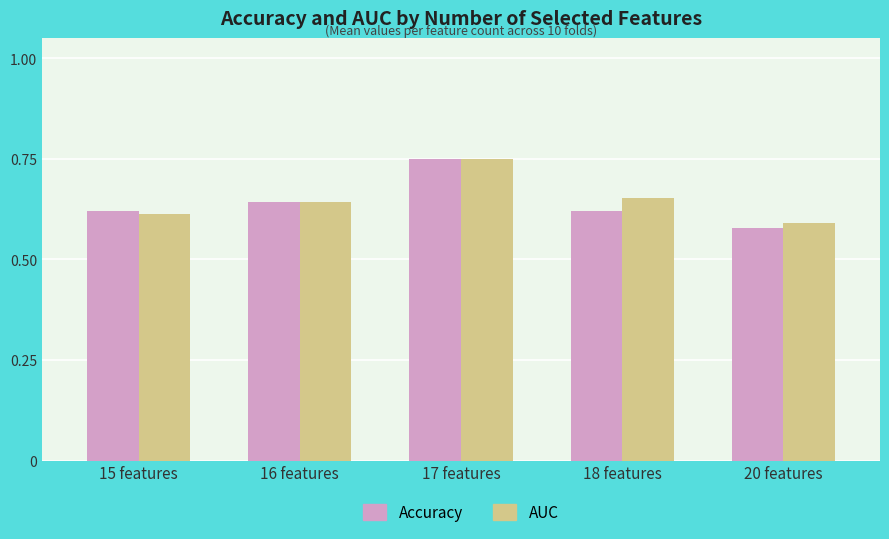

Where is AUC nearest to the value 0?

20 features